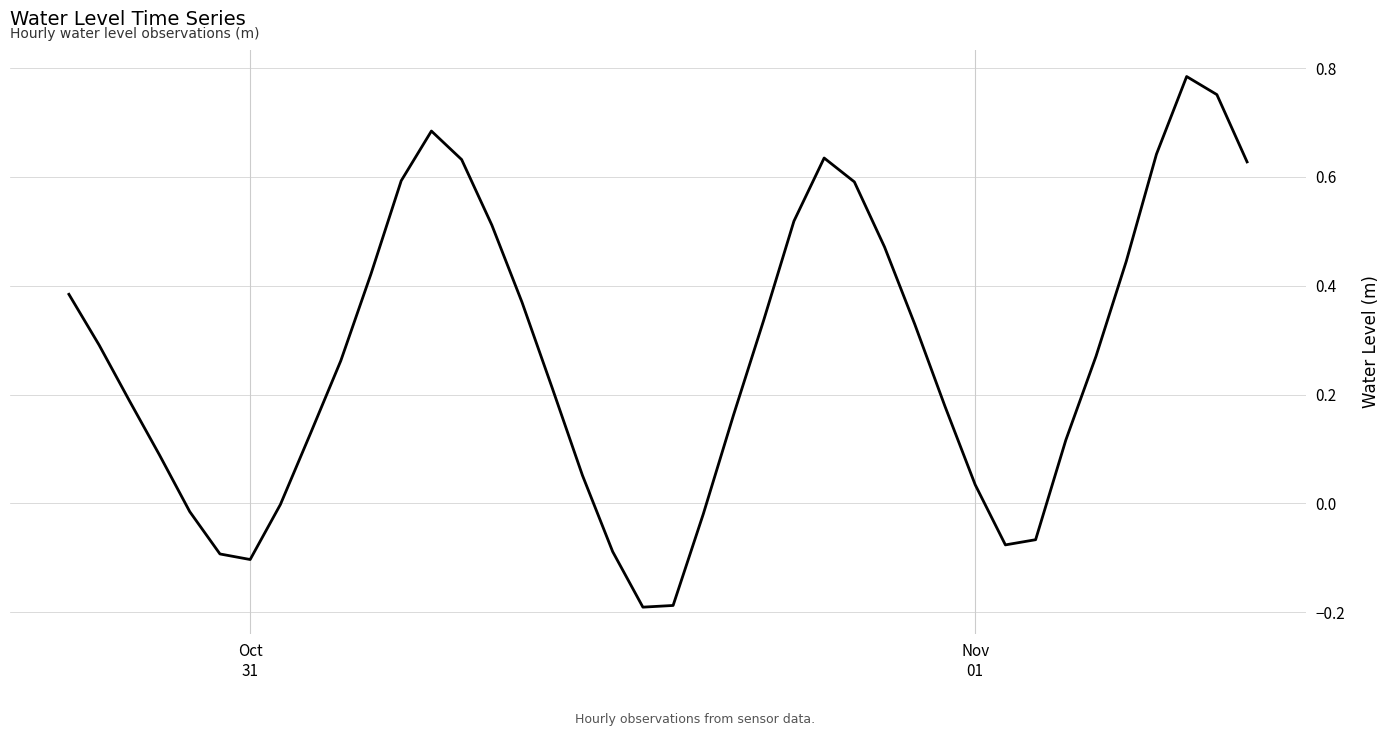

What is the difference between the maximum and minimum values?

1.0